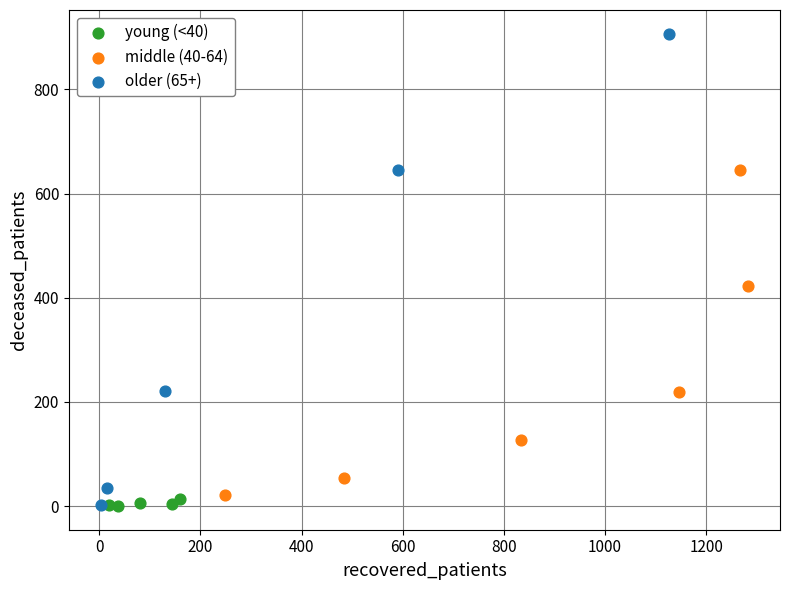

Which series reaches the maximum Y coordinate?

older (65+)